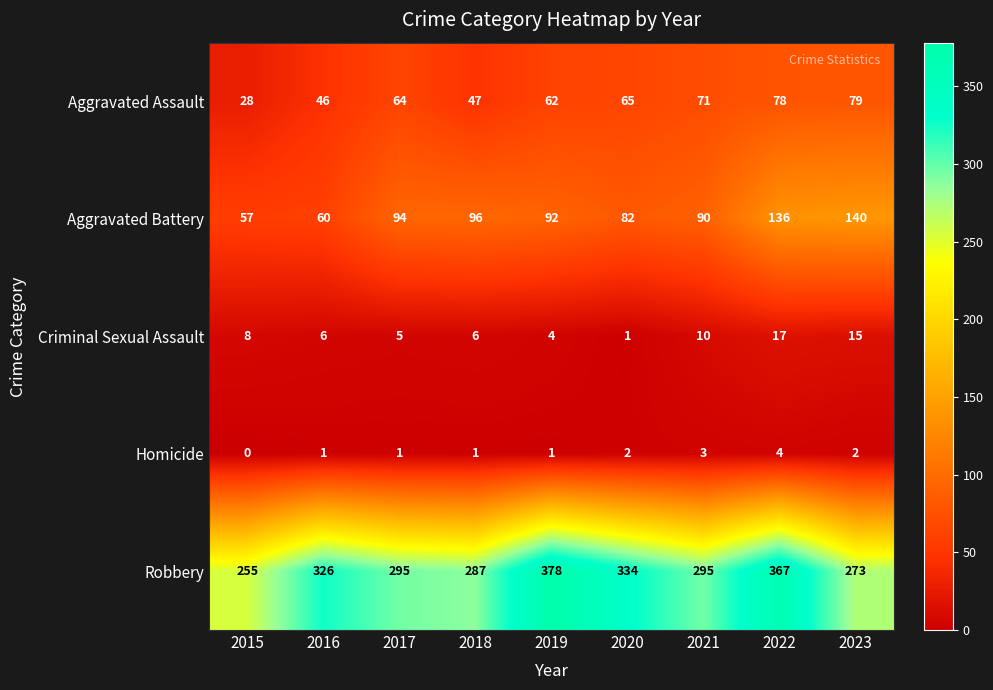

What is the sum of all Homicide values?

15